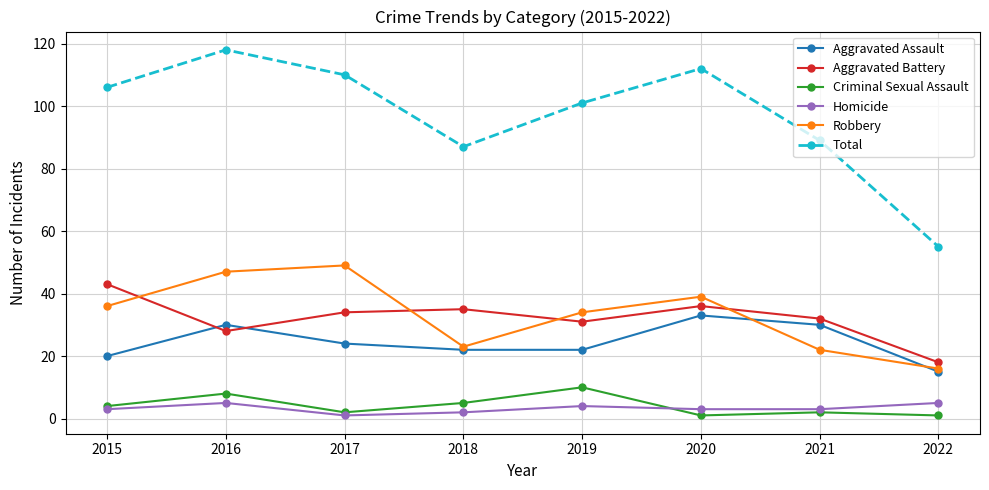

The Homicide series shows 2 at 2018. True or false?

True